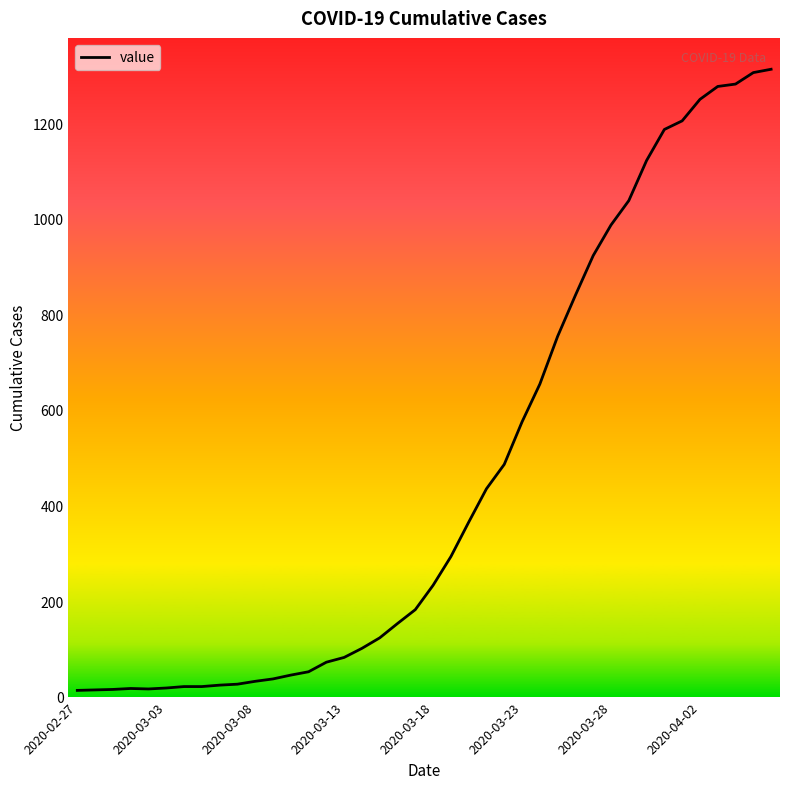

What is the sum of all values?

18589